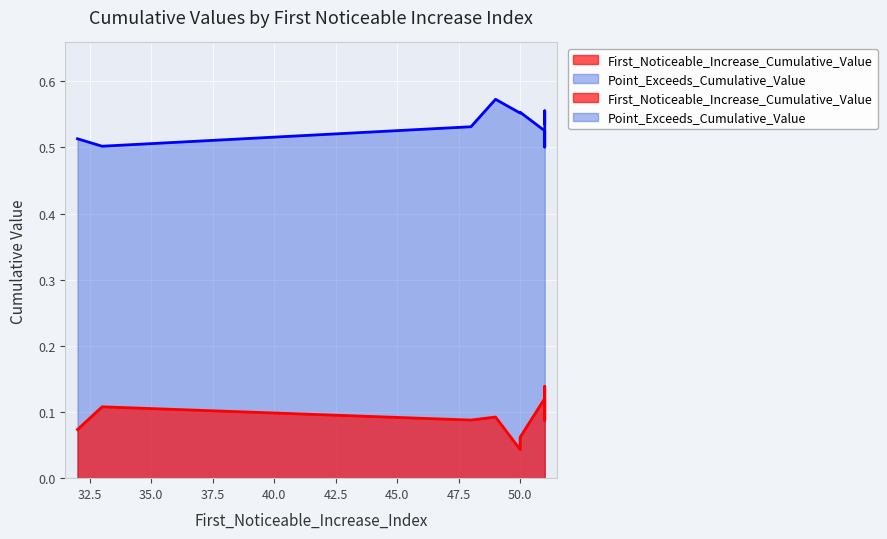

Which category has the highest value across all series?

49